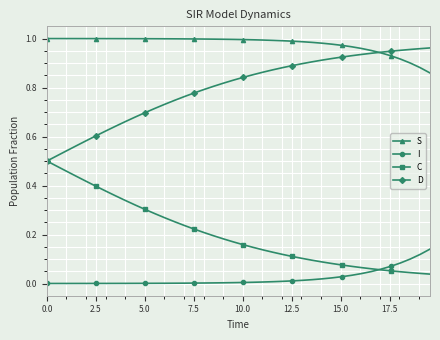

Rank the series by their average value, from highest to lowest.

S, D, C, I